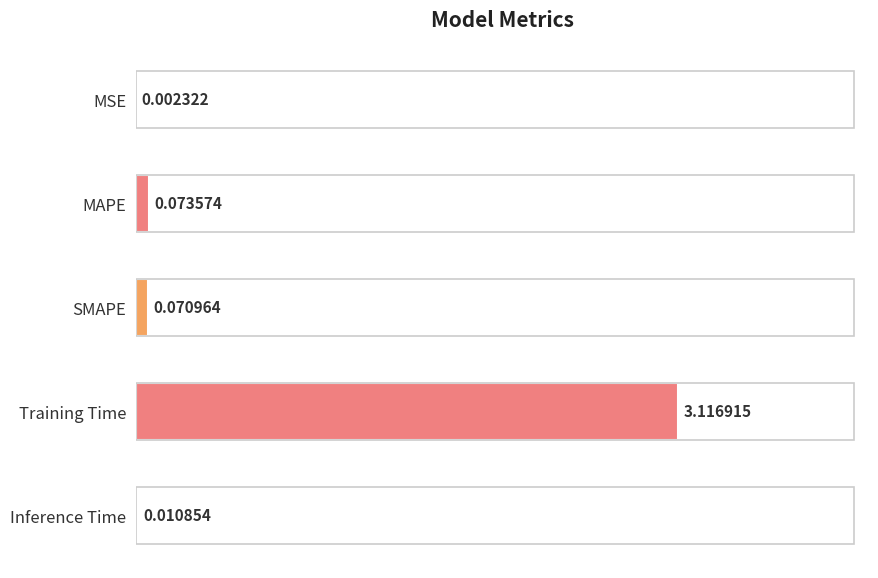

Which has a higher value, Inference Time or MAPE?

MAPE